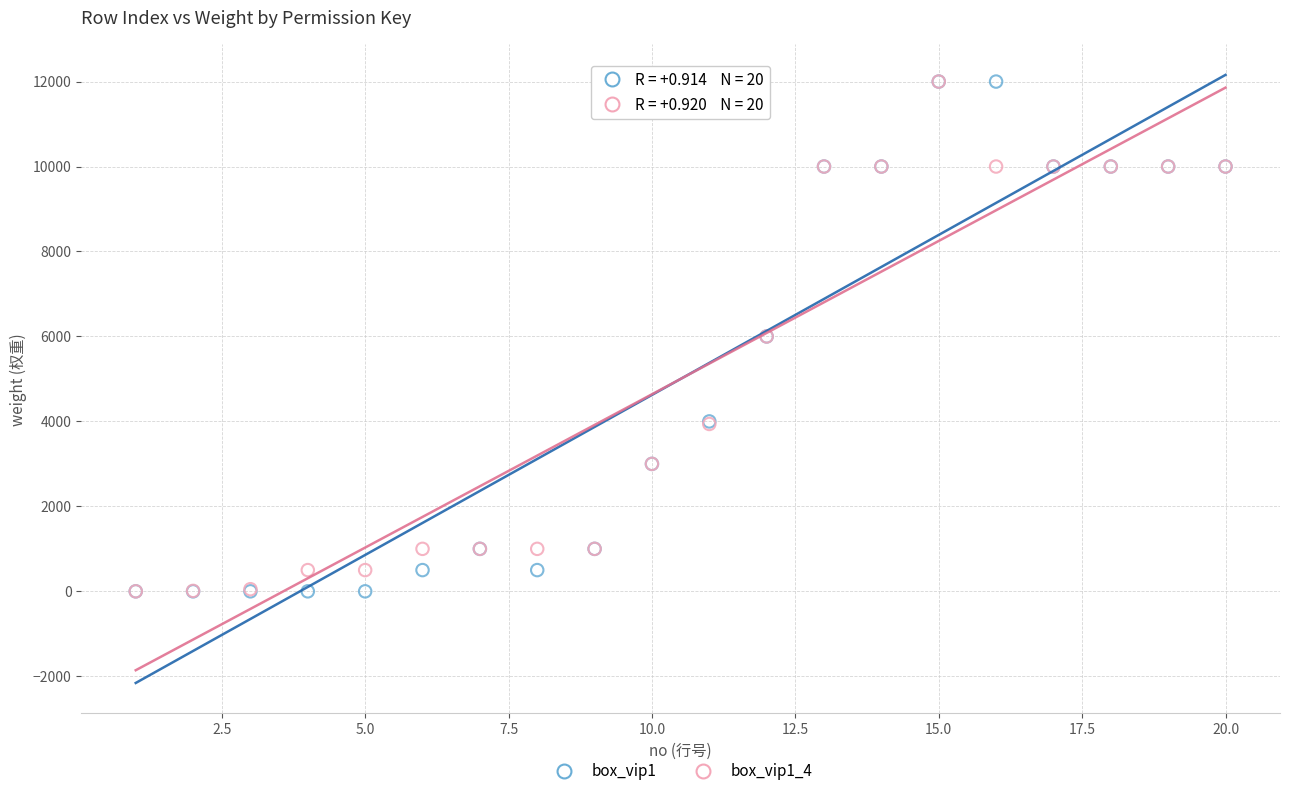

What are all the series names shown in the legend?

box_vip1, box_vip1_4